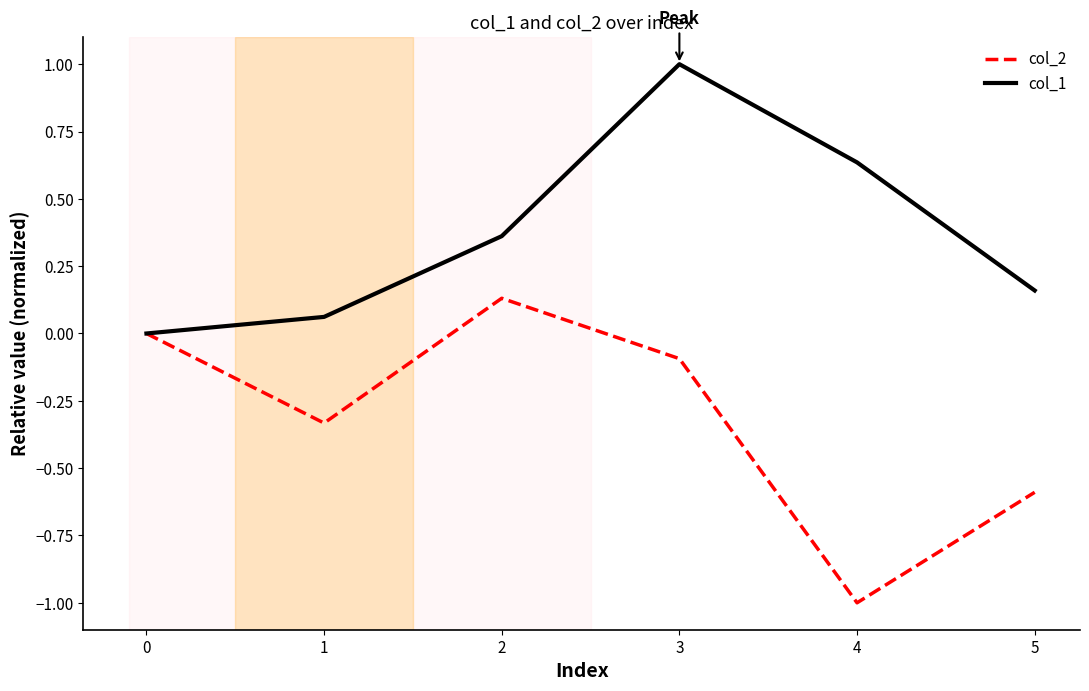

Which series has the widest spread of values?

col_2